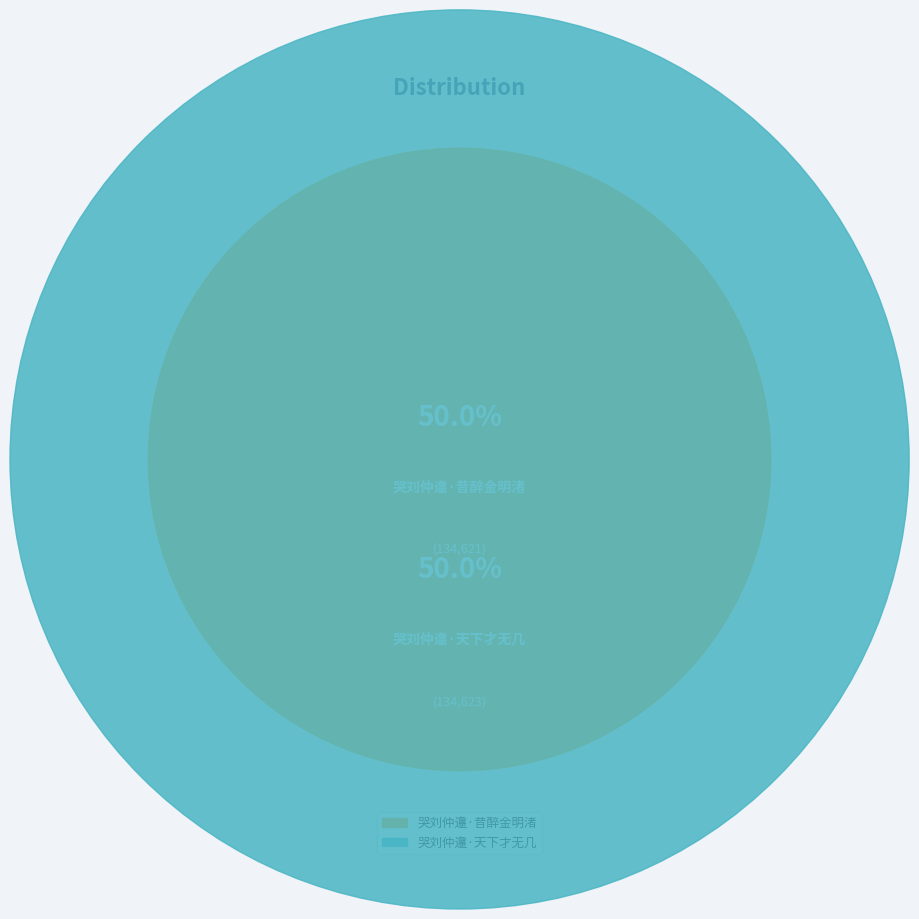

Count the number of slices in the pie.

2